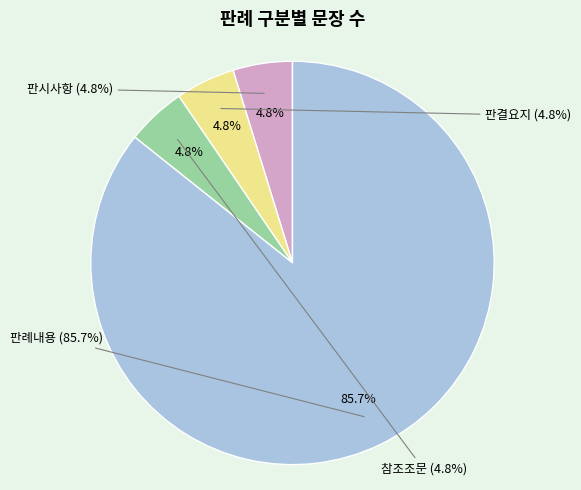

To the nearest percent, what is the difference between the largest and smallest slice percentages?

81%